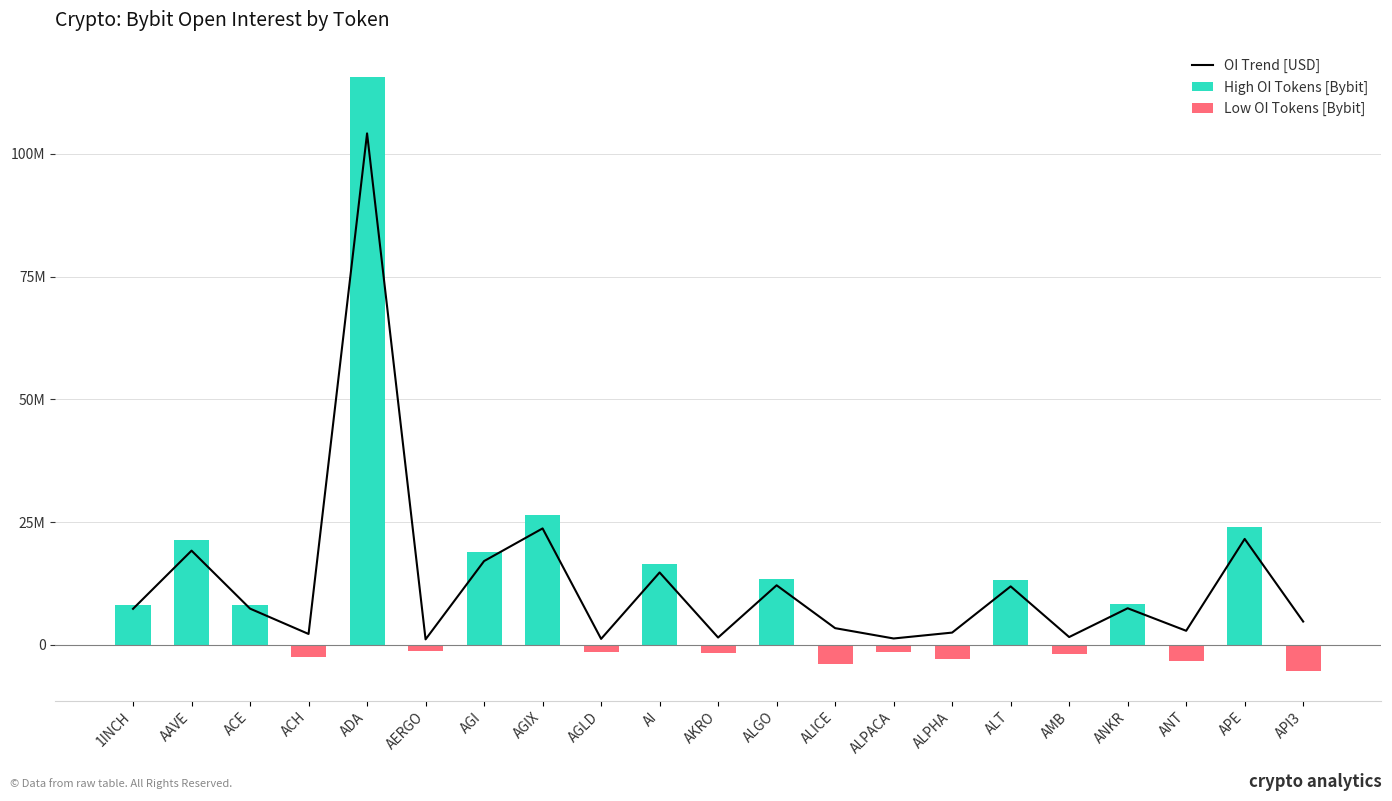

What is the difference between the highest and lowest values at AAVE?

21329959.0